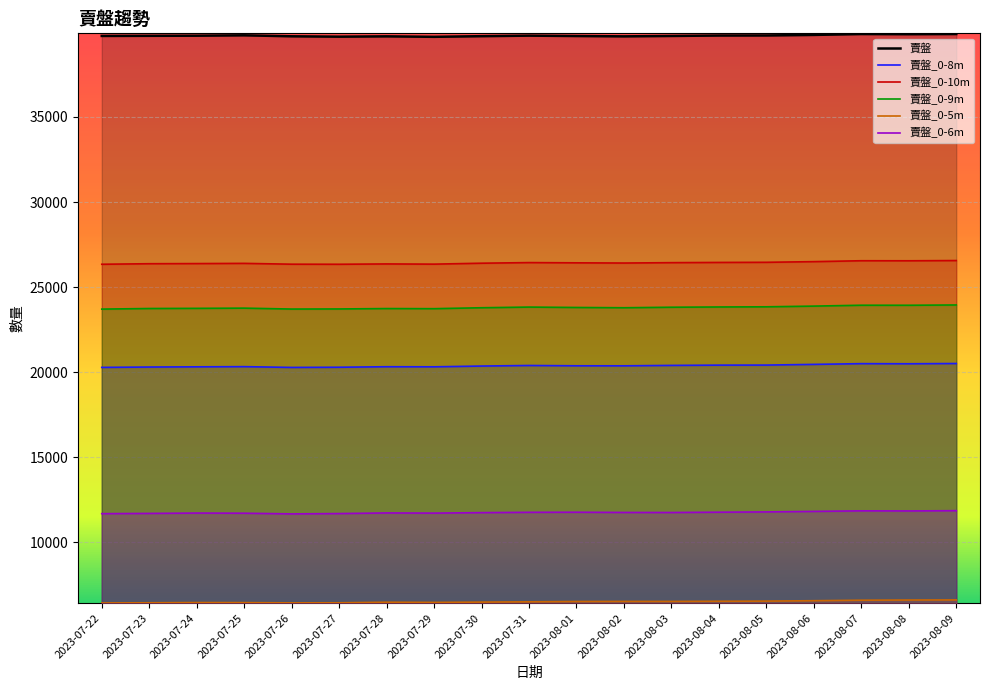

What position from the right is 2023-08-04?

6